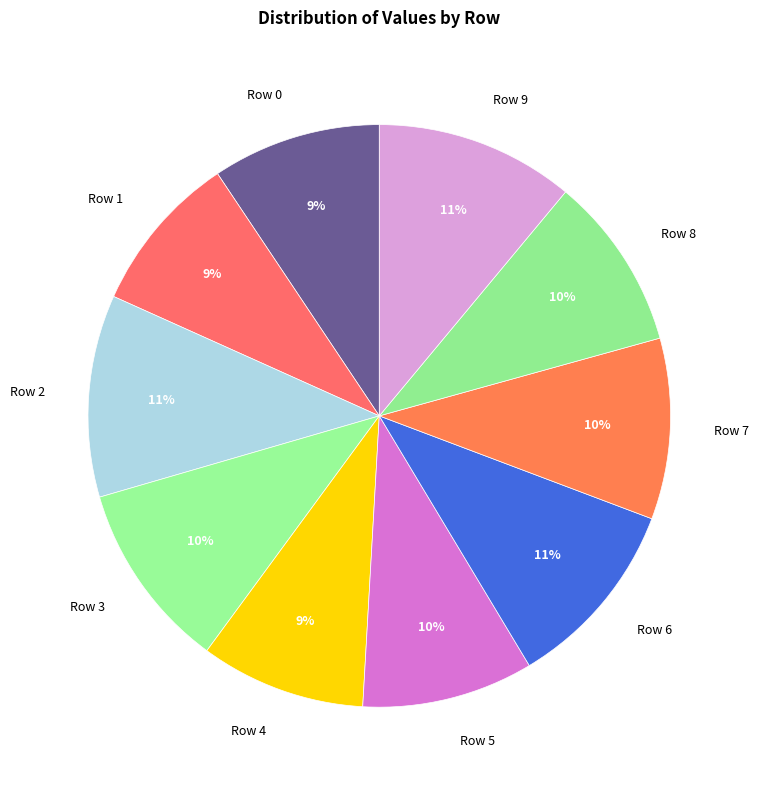

What percentage is the Row 7 slice, to the nearest percent?

10%